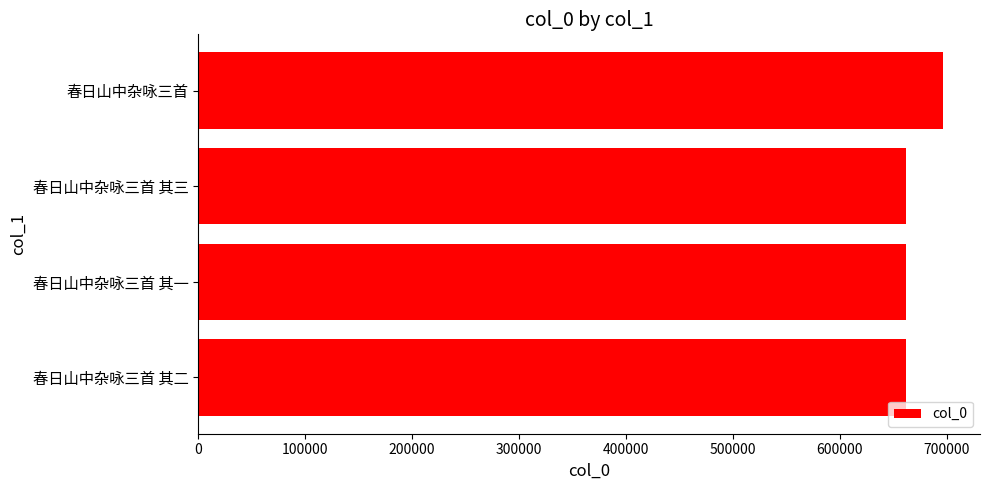

What is the difference between the maximum and minimum values?

34432